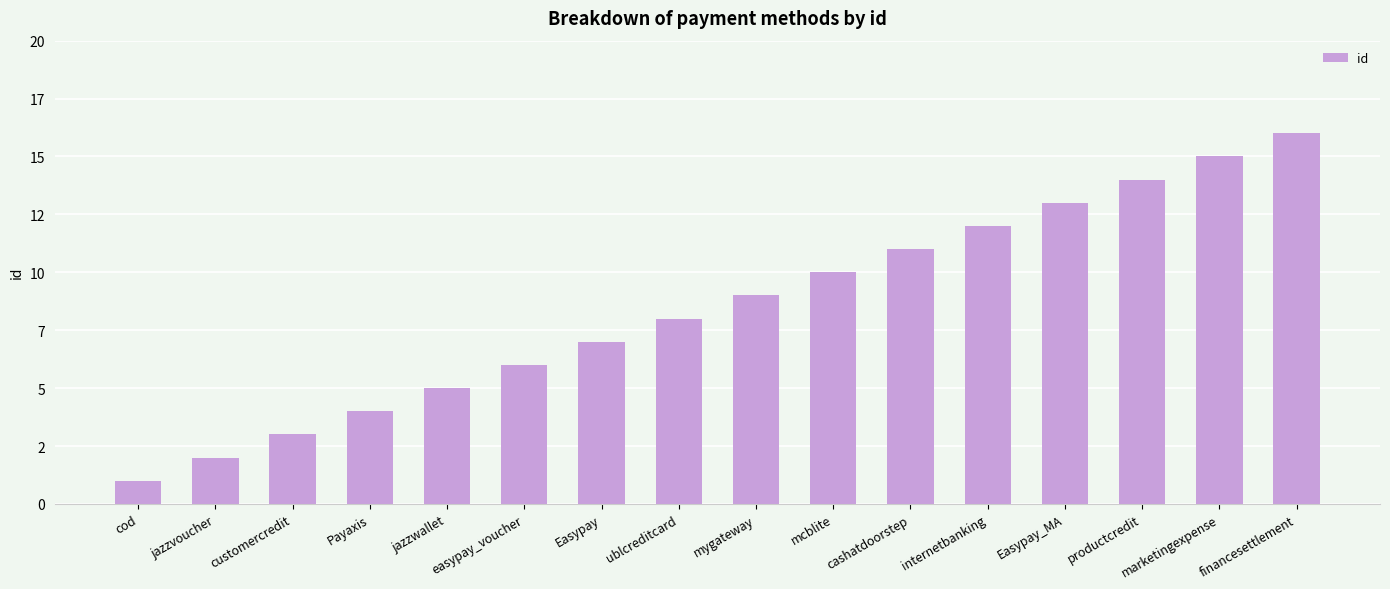

Does the chart contain any negative values?

No